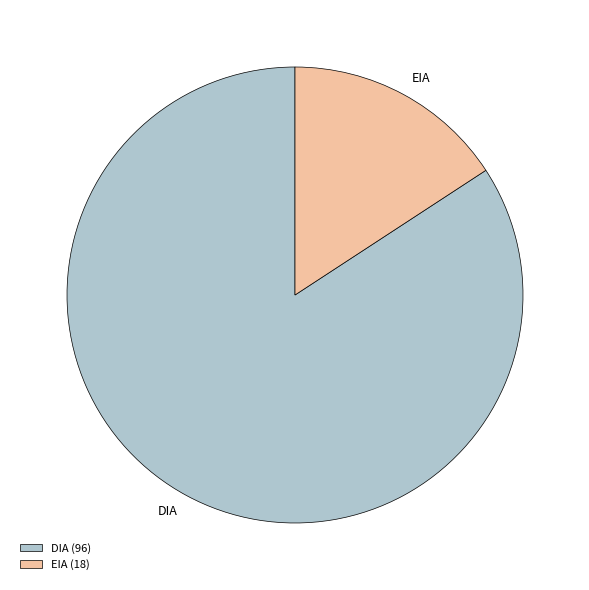

Rank the categories by value from lowest to highest.

EIA, DIA